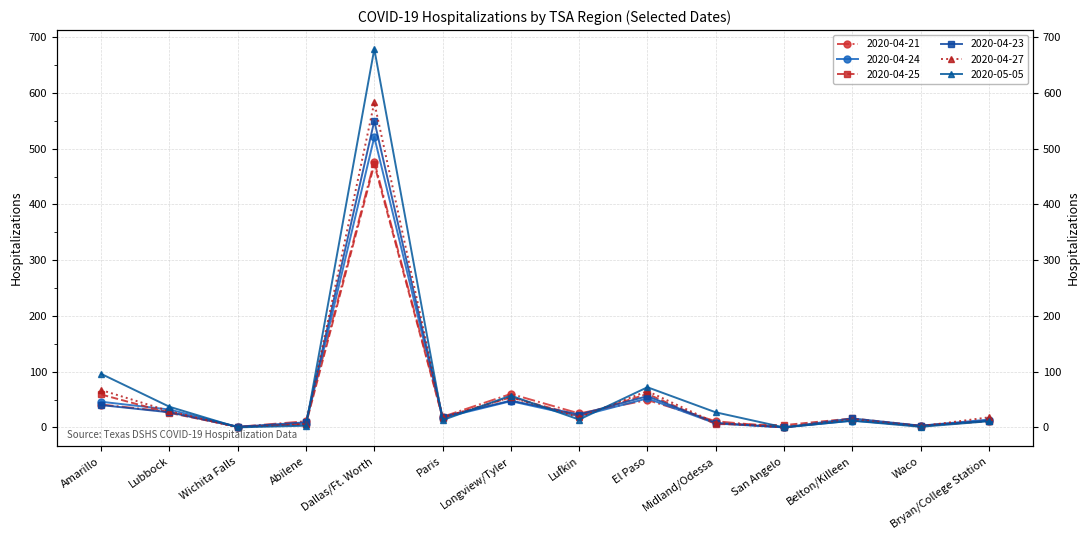

True or false: 2020-04-24 has more than 2 interior local peaks.

True